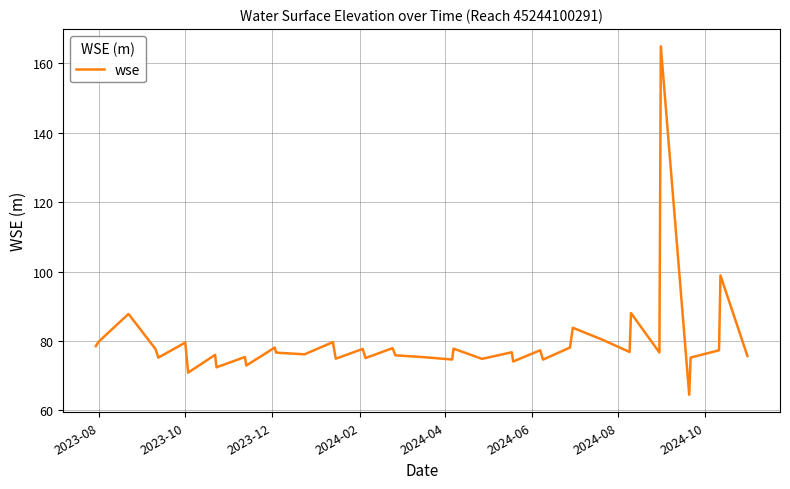

What is the difference between the maximum and minimum values?

100.4